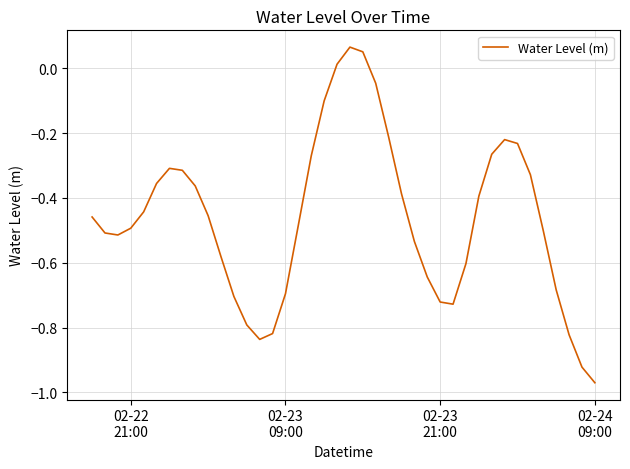

What is the difference between the maximum and minimum values?

1.0